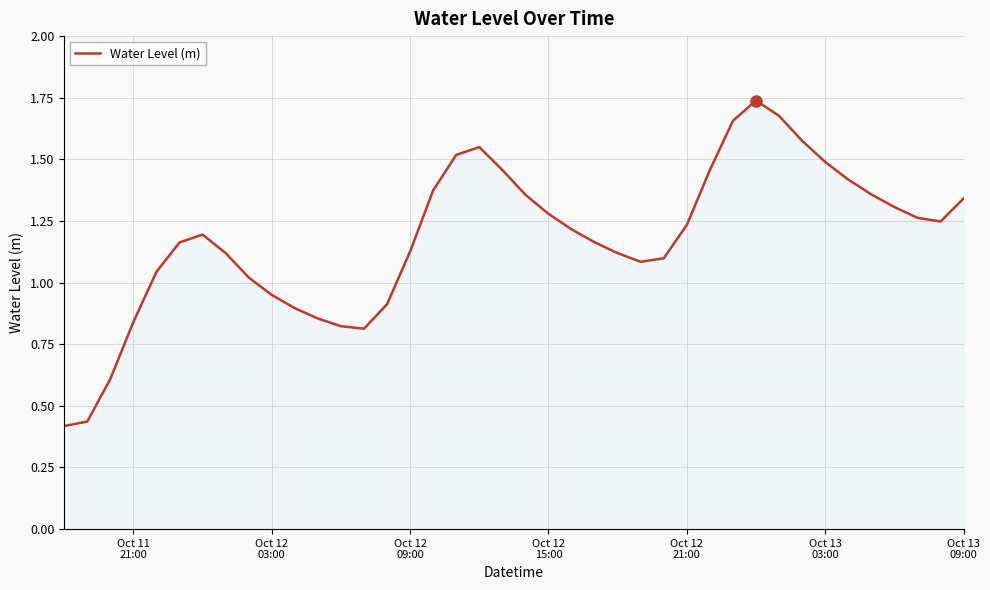

Reading right to left, list all the values displayed in this chart.

1.3	1.2	1.3	1.3	1.4	1.4	1.5	1.6	1.7	1.7	1.7	1.5	1.2	1.1	1.1	1.1	1.2	1.2	1.3	1.4	1.5	1.5	1.5	1.4	1.1	0.9	0.8	0.8	0.9	0.9	1.0	1.0	1.1	1.2	1.2	1.0	0.8	0.6	0.4	0.4